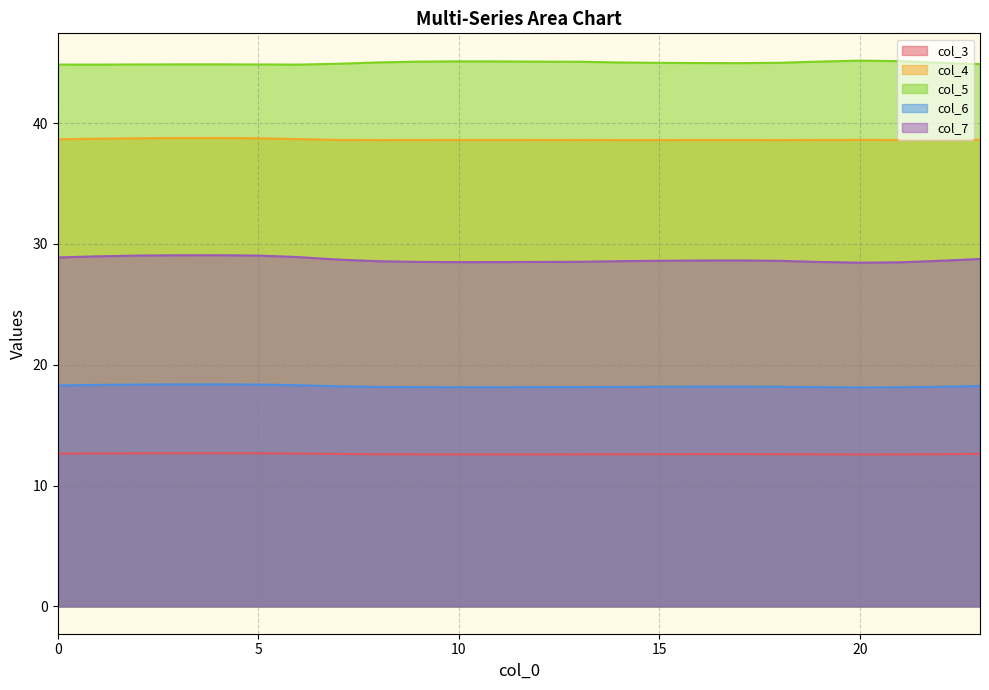

What is the difference between the highest and lowest values at 13?

32.5